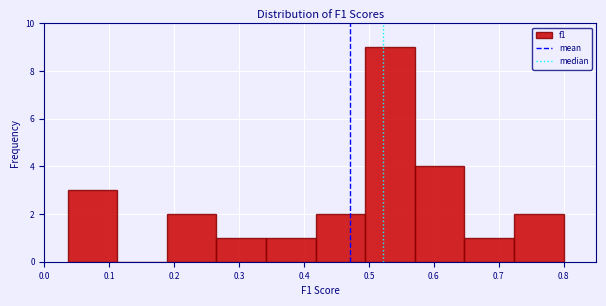

Over which range of the x-axis is the bar tallest?

0.49 to 0.57